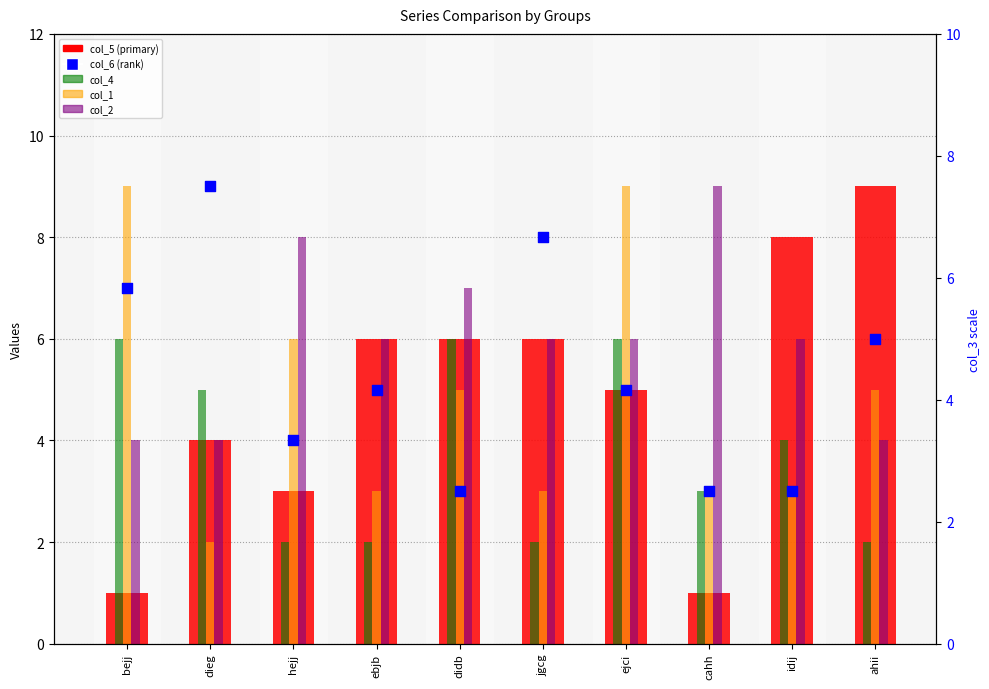

What is the total value across all series at cahh?

19